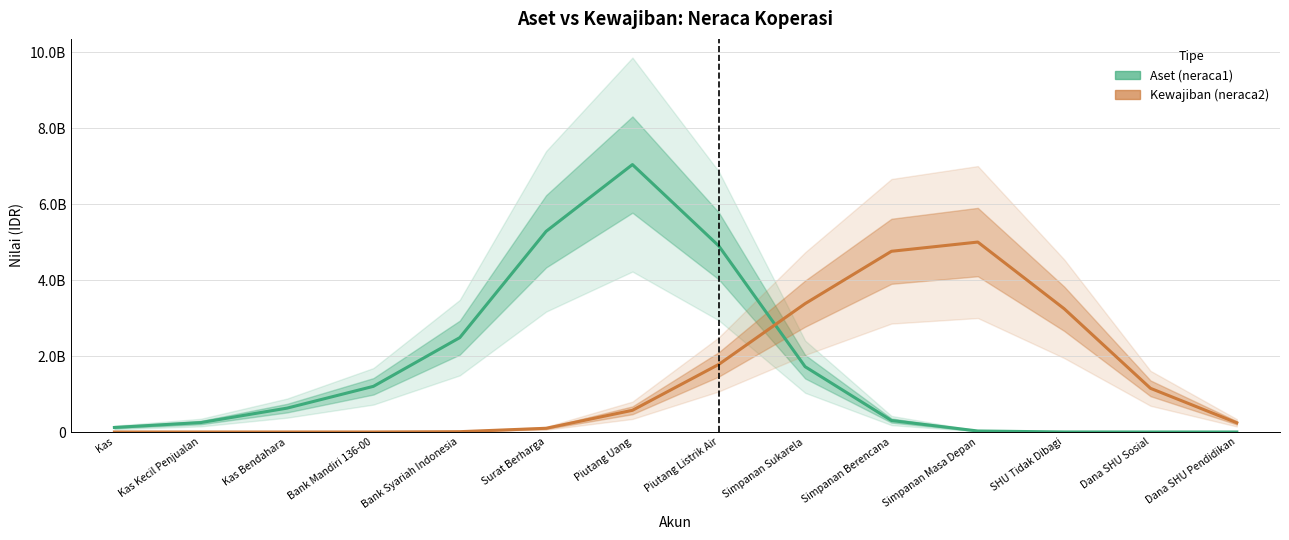

The value of Kewajiban (neraca2) at Piutang Uang is 571327708.0. True or false?

True